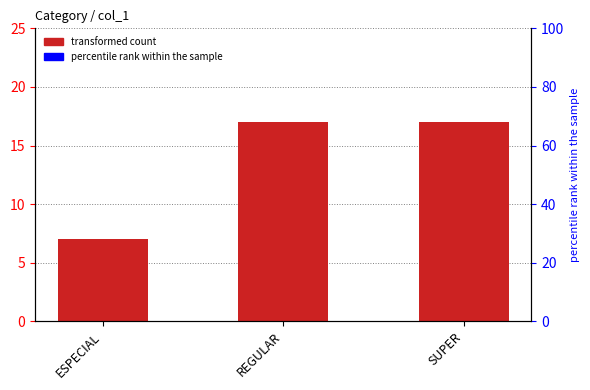

How many bars are there in total?

3